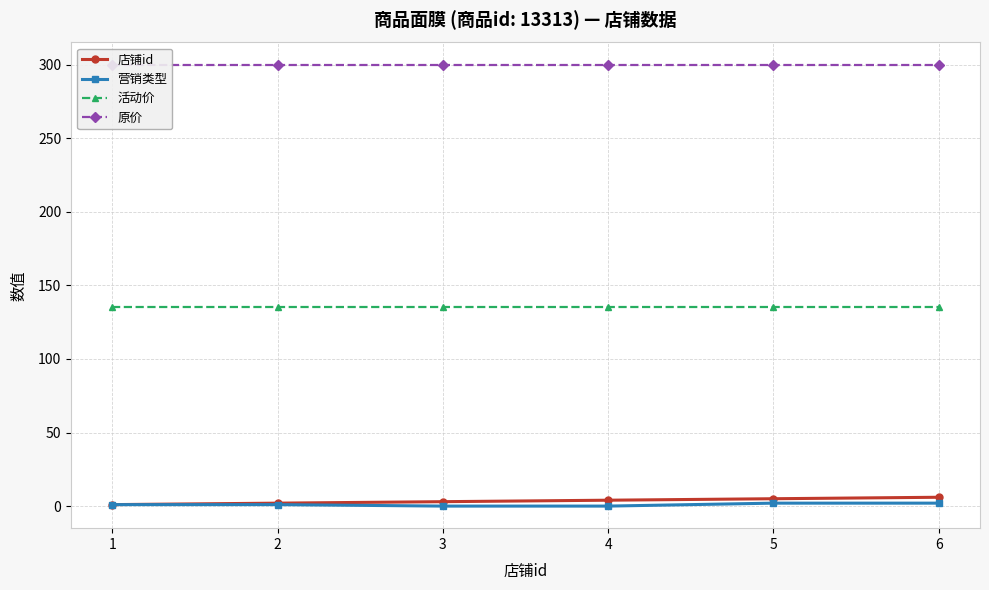

Reading left to right, extract all data points from this chart.

店铺id: 1=1	2=2	3=3	4=4	5=5	6=6
营销类型: 1=1	2=1	3=0	4=0	5=2	6=2
活动价: 1=135	2=135	3=135	4=135	5=135	6=135
原价: 1=300	2=300	3=300	4=300	5=300	6=300